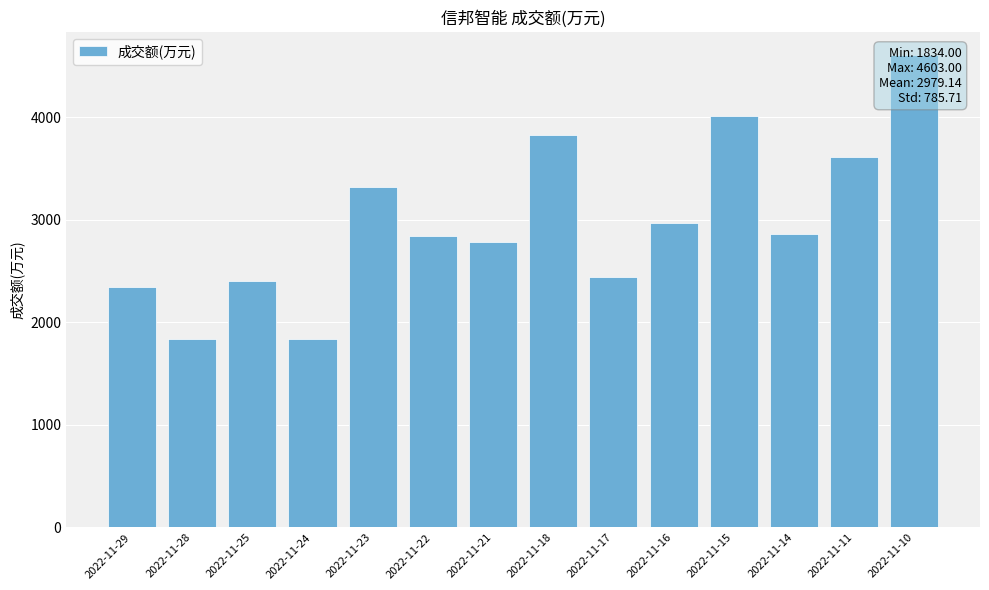

Which label corresponds to the smallest value in the chart?

2022-11-24